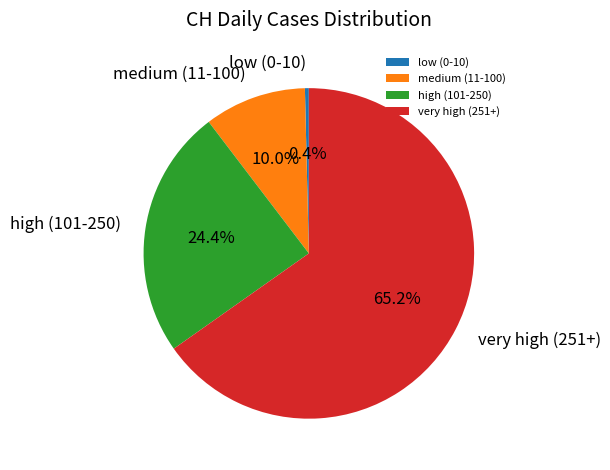

Which slice is the smallest?

low (0-10)